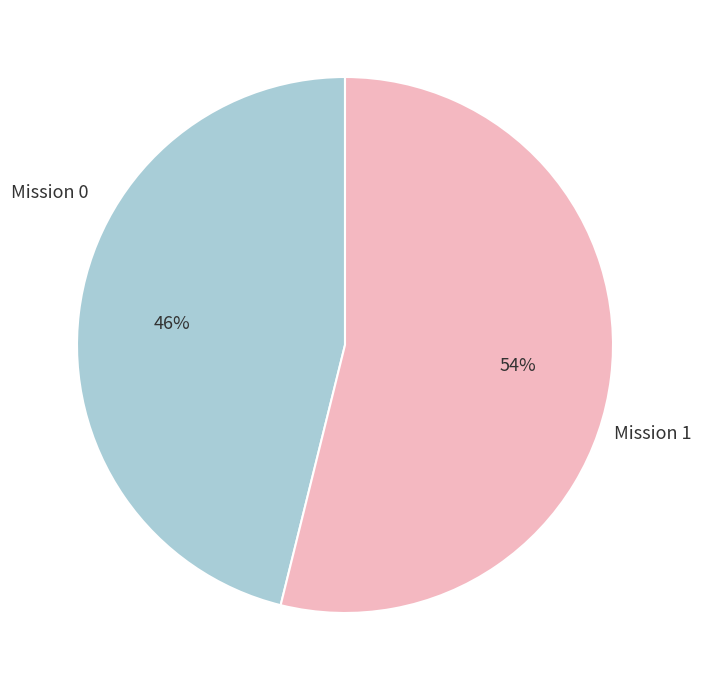

Rank the categories by value from highest to lowest.

Mission 1, Mission 0